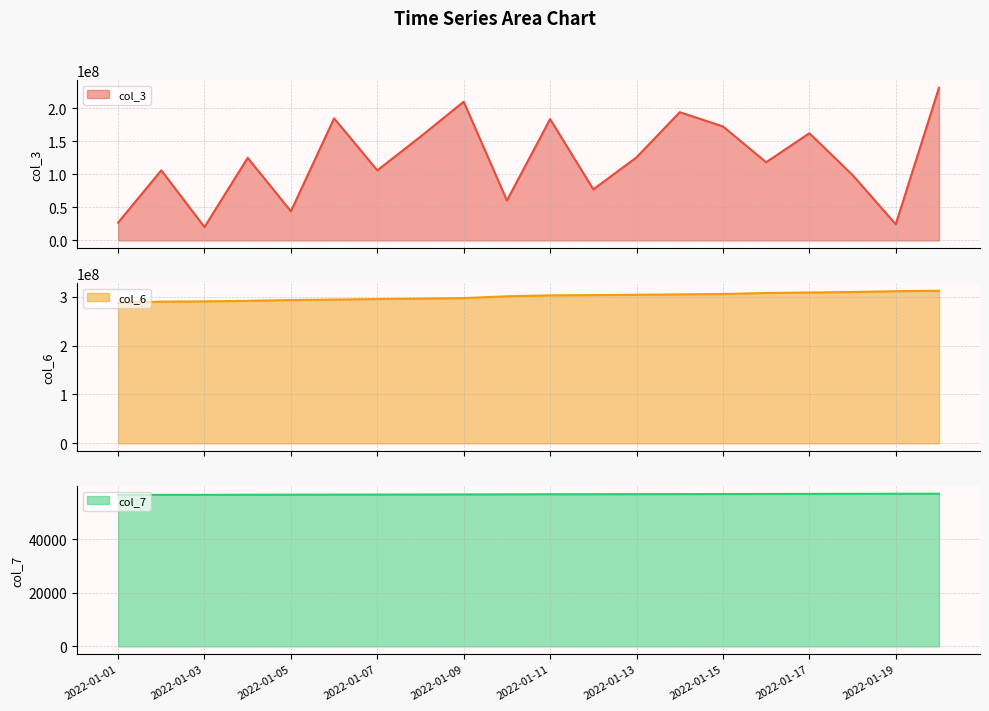

At which category does col_3 reach its first local valley?

2022-01-03